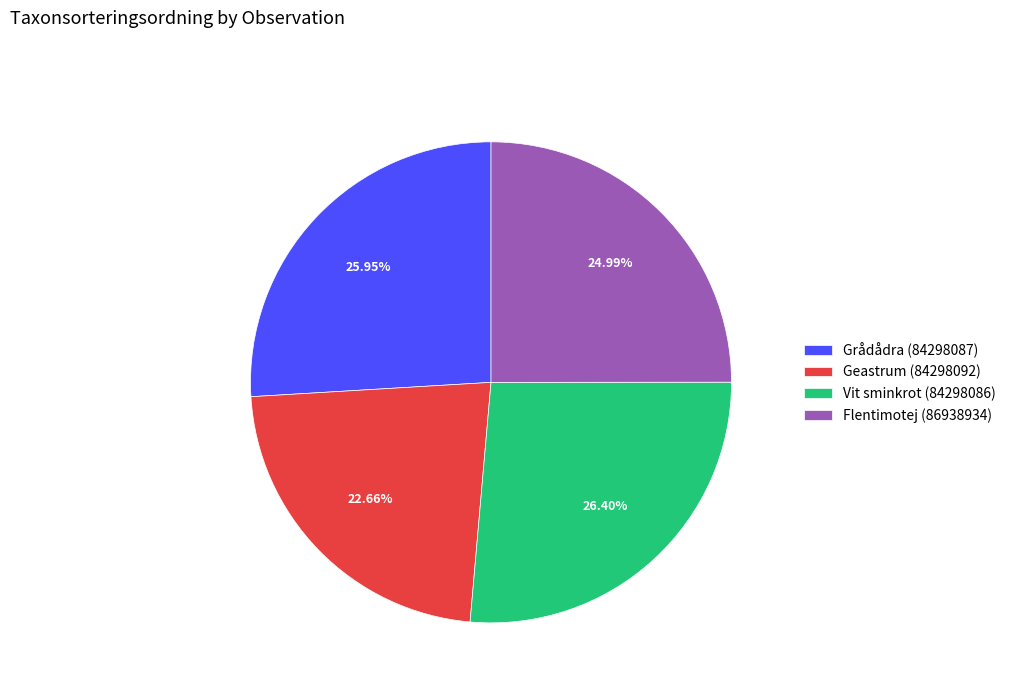

Count the number of slices in the pie.

4